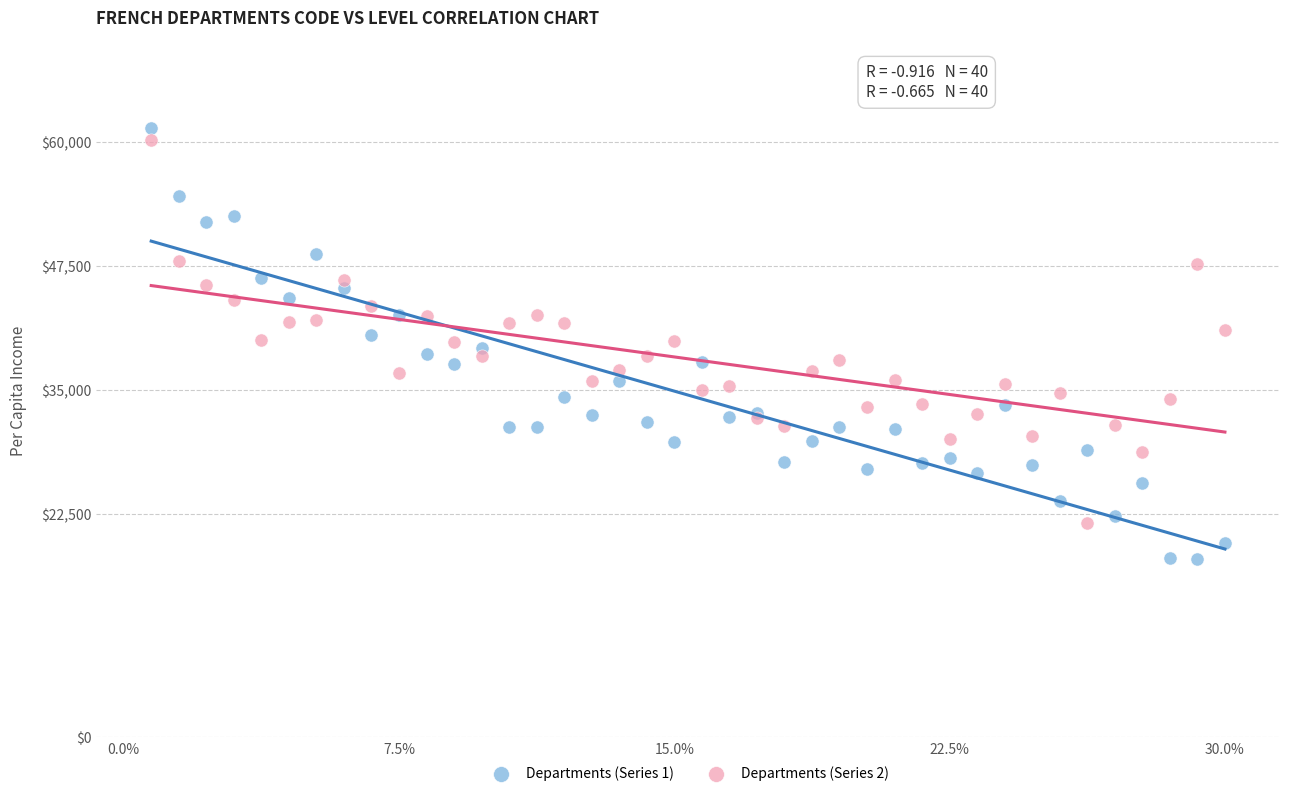

What are all the series names shown in the legend?

Departments (Series 1), Departments (Series 2)